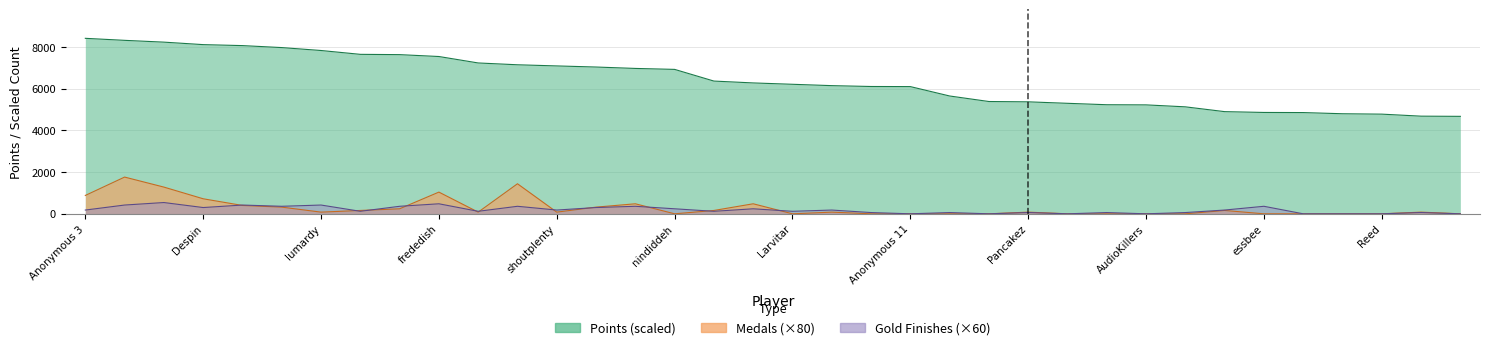

At which label does Gold first exceed 180?

Fech